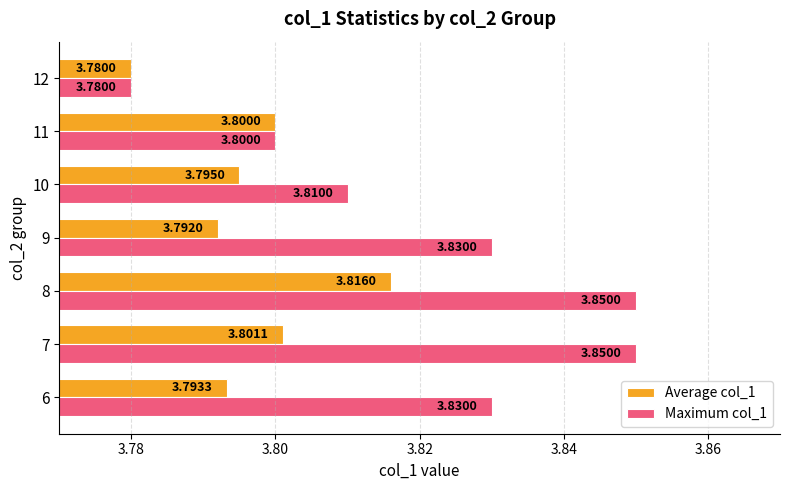

At which label is Maximum col_1 closest to 3?

12